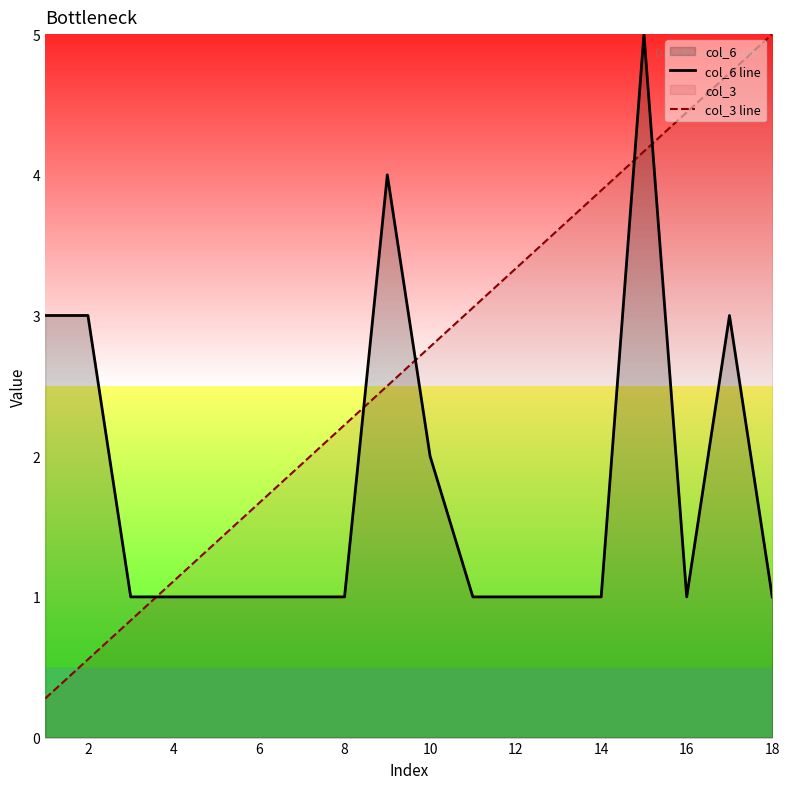

The col_6 line series shows 1.4 at 4. True or false?

False